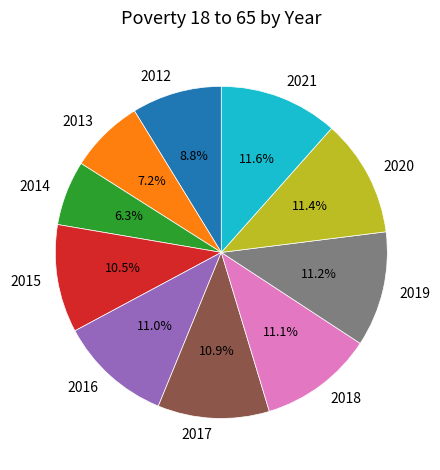

Which slice is the smallest?

2014